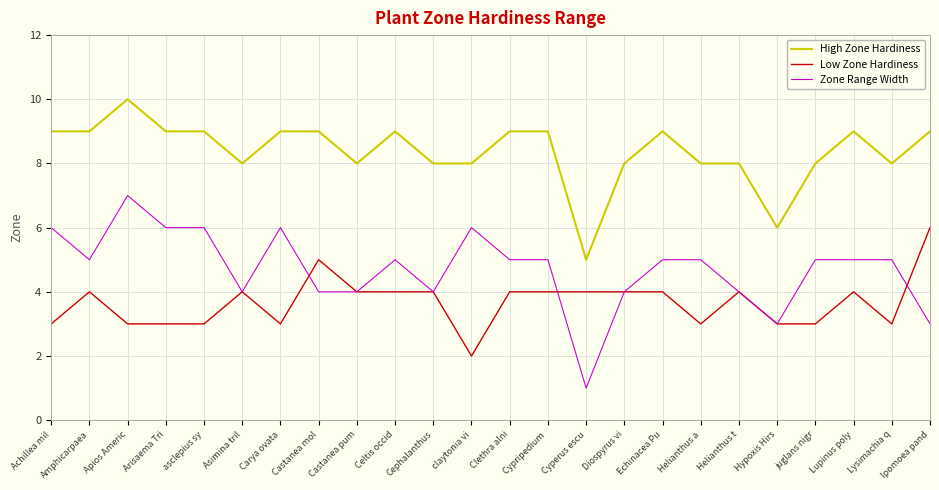

What are all the series names shown in the legend?

High Zone Hardiness, Low Zone Hardiness, Zone Range Width